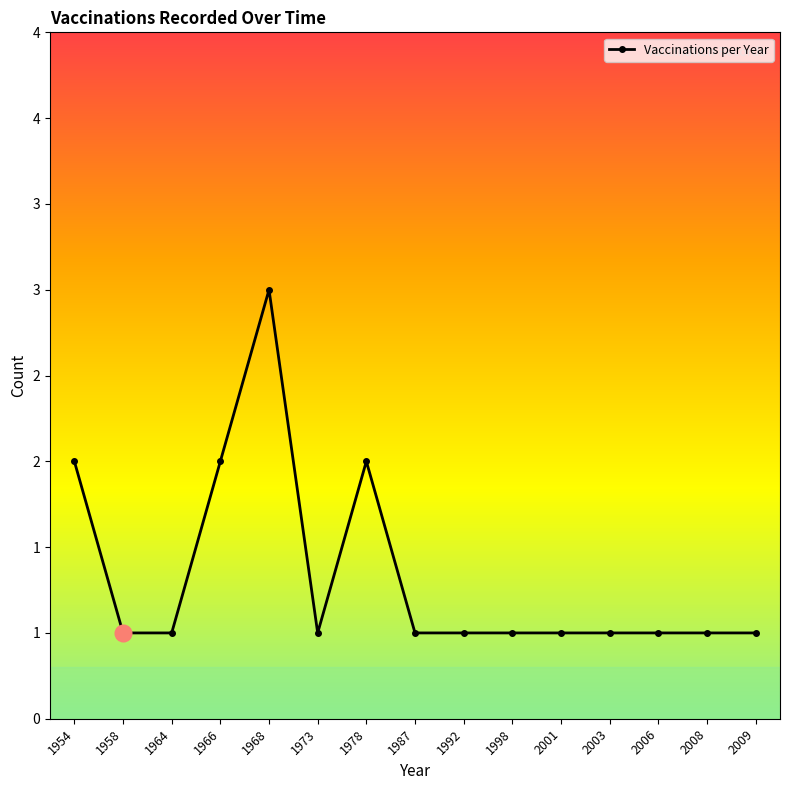

Where is the data nearest to the value 2?

1954